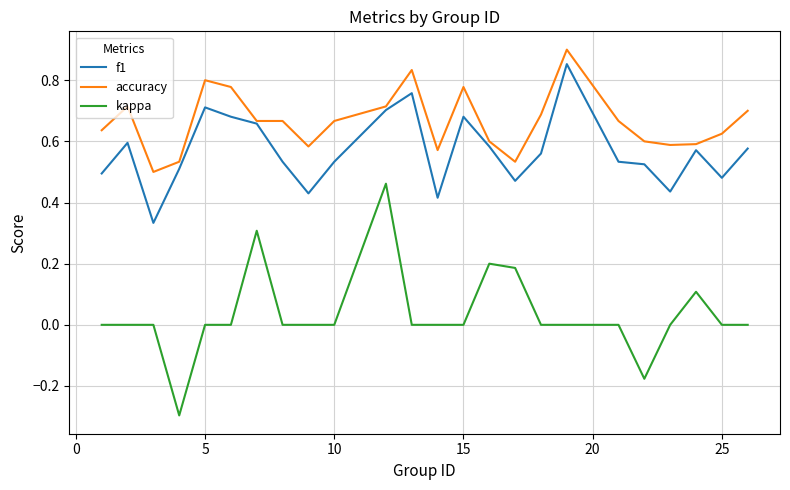

True or false: accuracy has more than 1 interior local peaks.

True